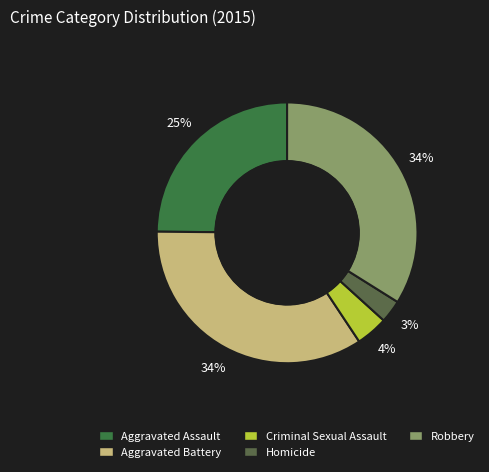

What percentage is the Homicide slice, to the nearest percent?

3%